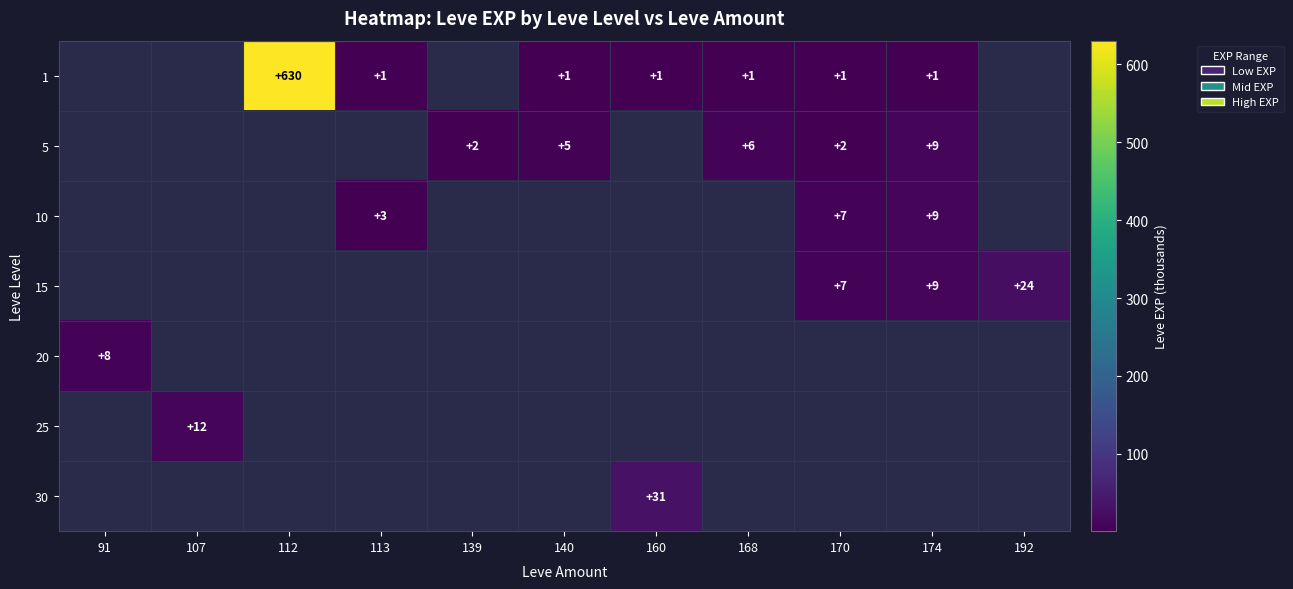

Between 139 and 160, which is larger?

160